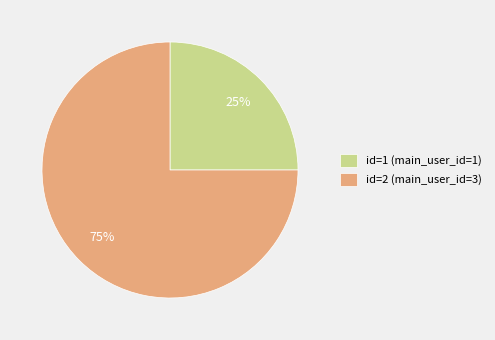

Approximately how many times larger is the value at id=2 (main_user_id=3) compared to id=1 (main_user_id=1)?

3.0